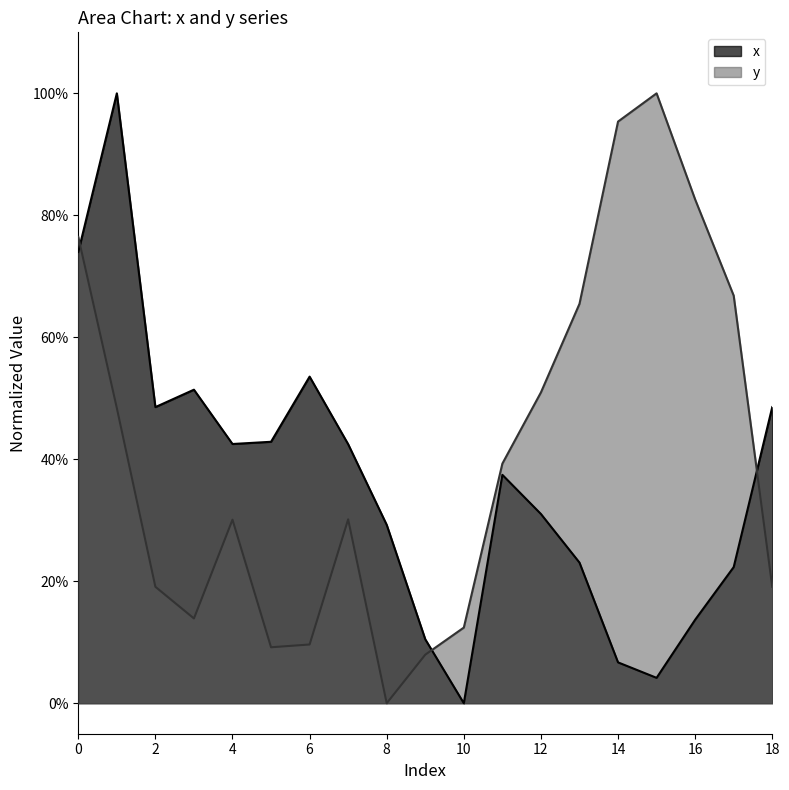

What is the value of the x point at the 3rd from the left?

0.5